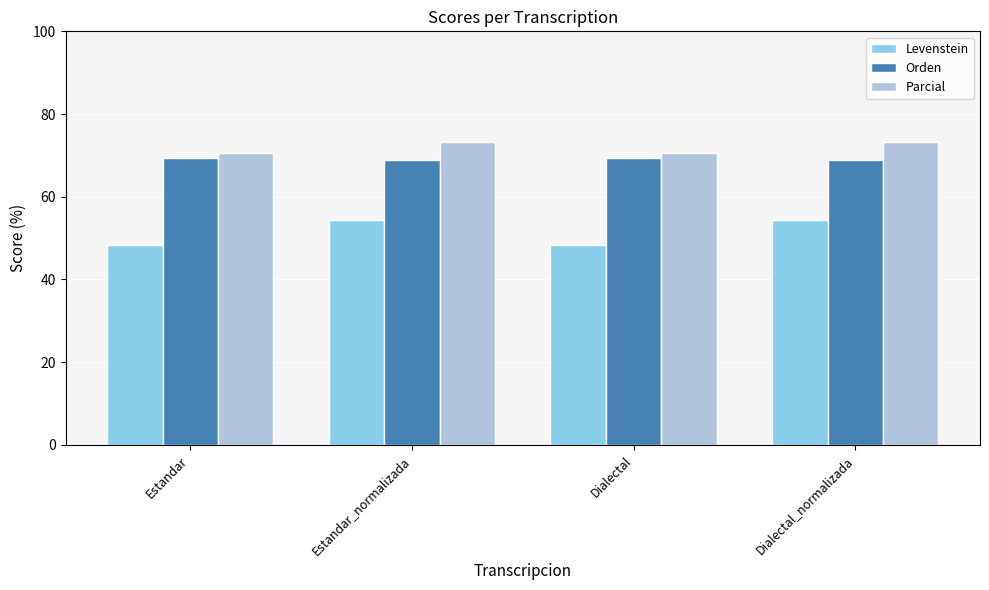

At how many categories does at least one series exceed 66?

4